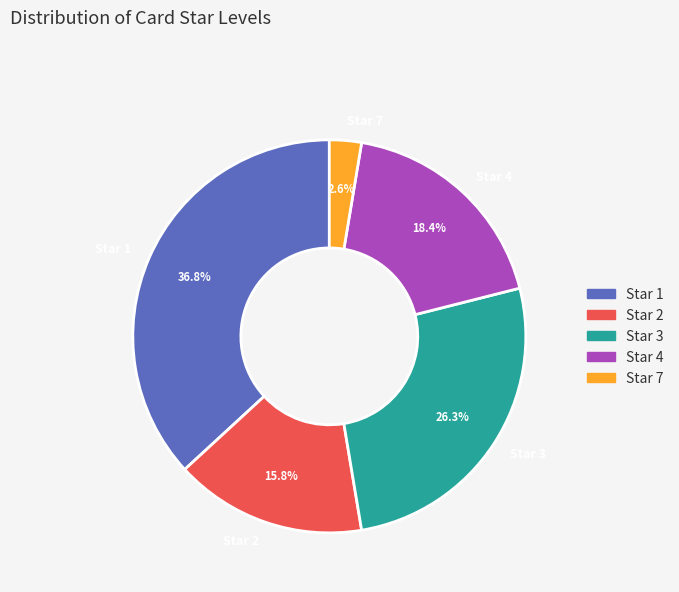

Does Star 2 represent more than half of the total?

No